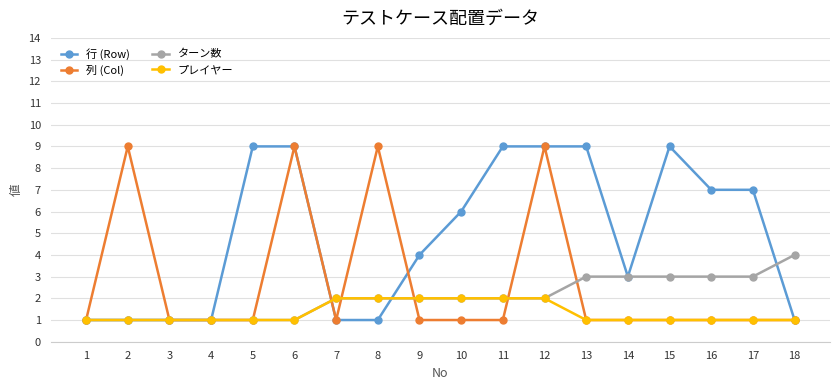

What is the average value of the プレイヤー series?

1